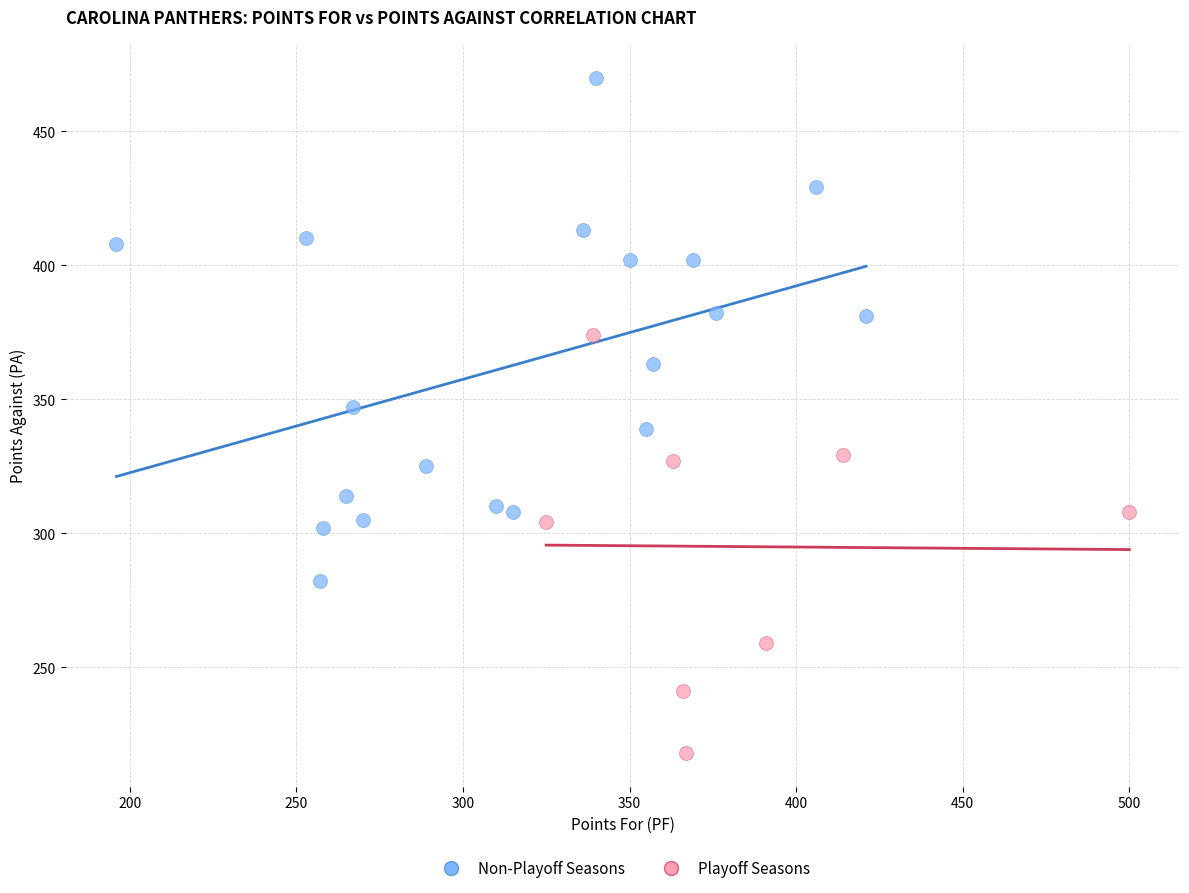

Which series contains the highest Y value?

Non-Playoff Seasons